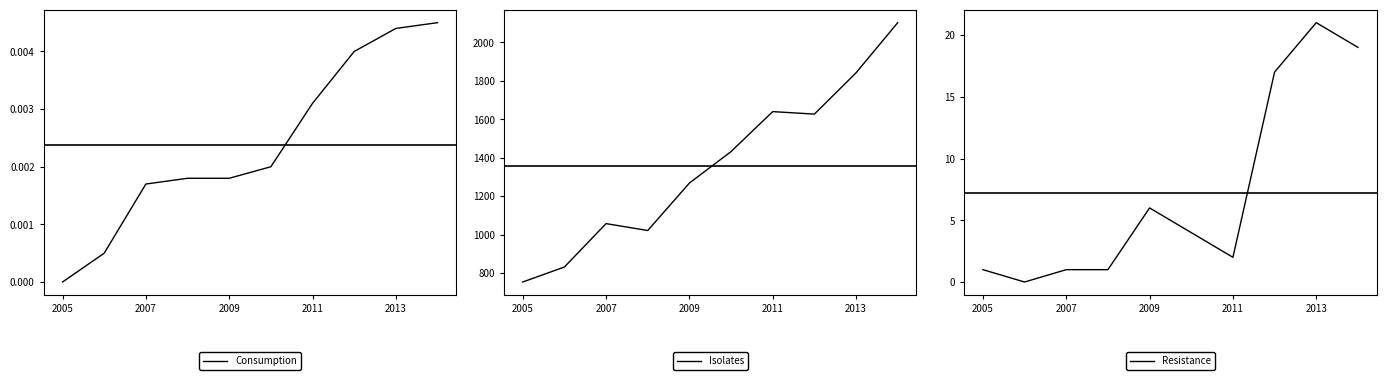

The value of Isolates at 9 is 1246.3. True or false?

False